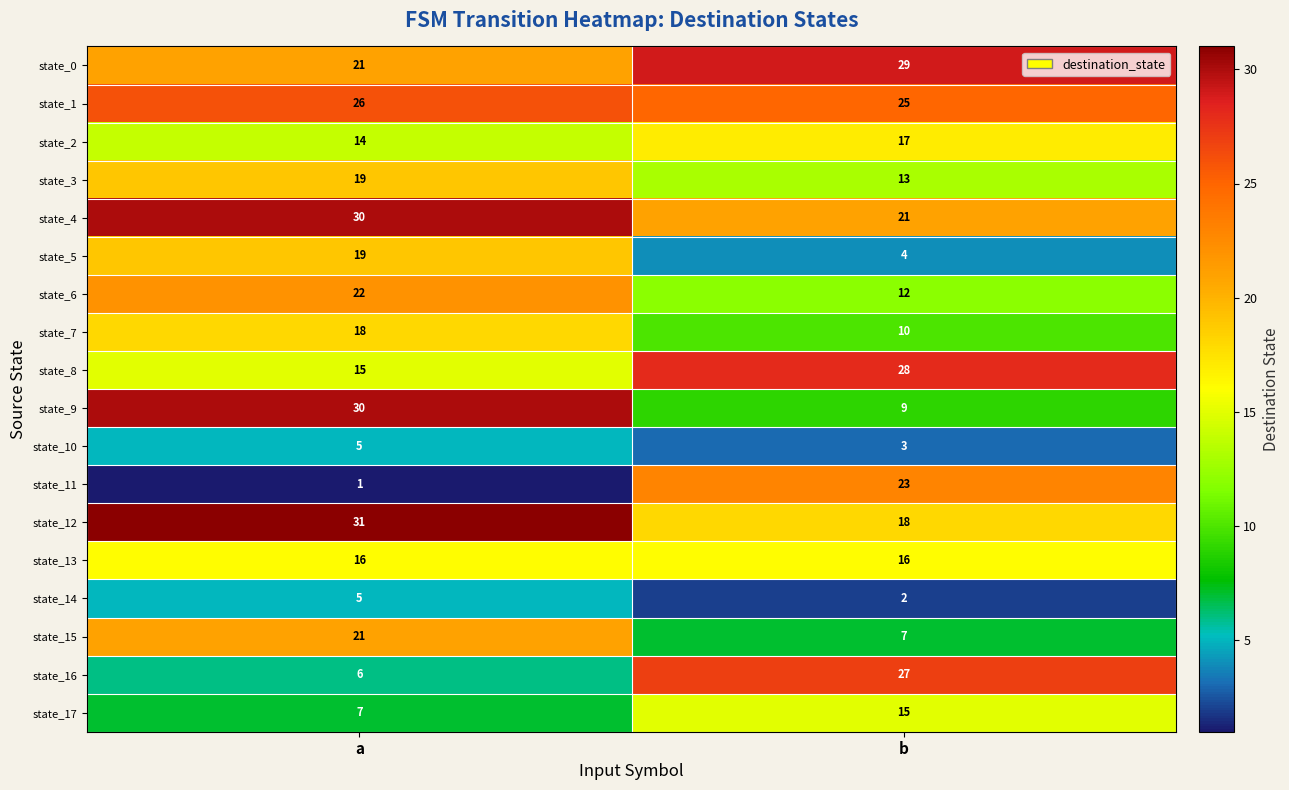

At which category is the sum across all series the highest?

a